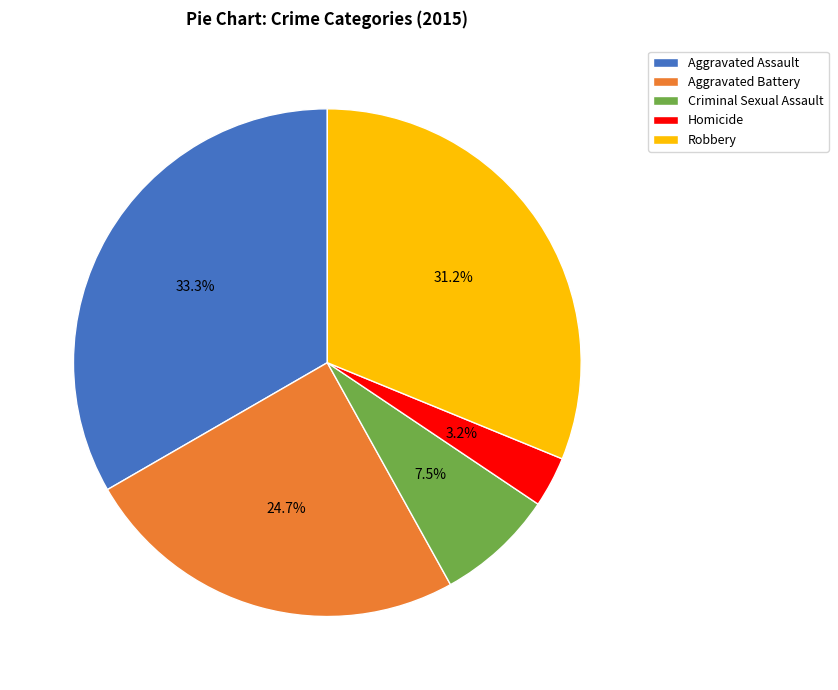

To the nearest percent, what percentage of the pie is Robbery?

31%